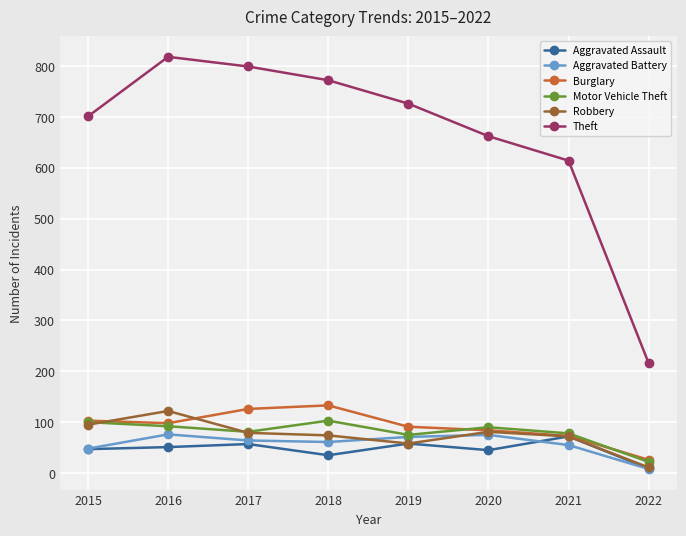

How many data points in Aggravated Assault are less than 51?

4